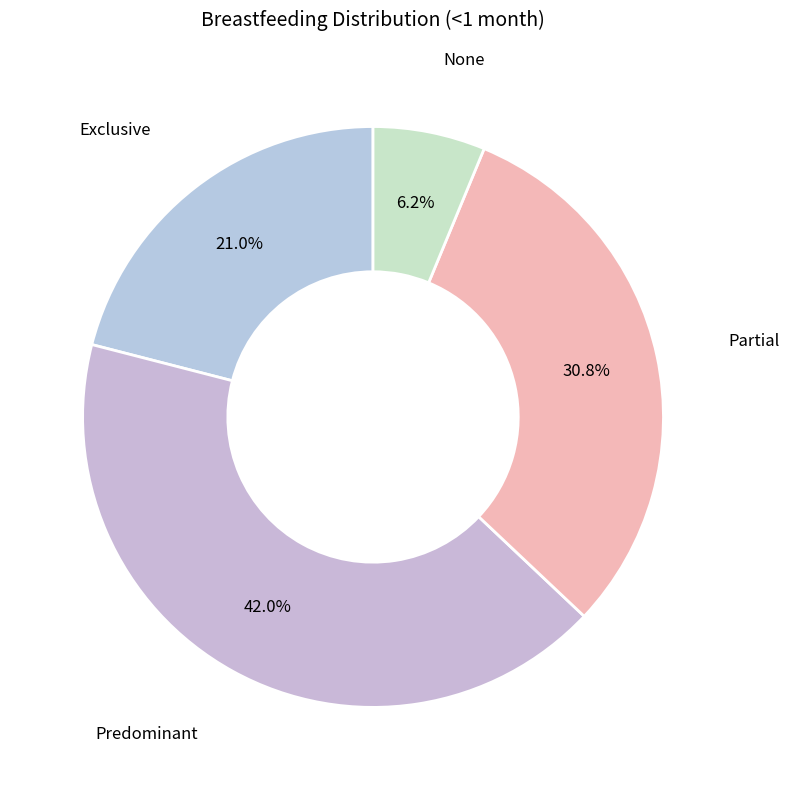

Is there any slice that represents more than half of the pie?

No